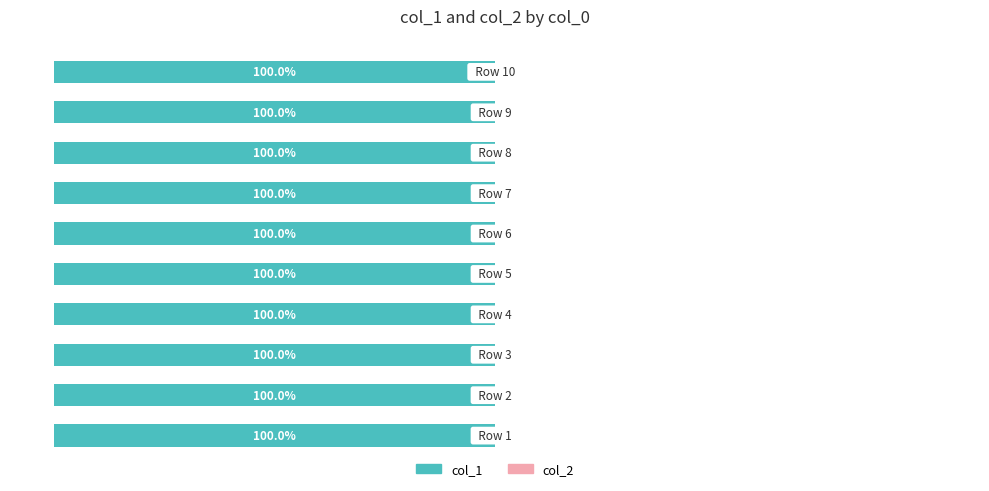

Which series has the largest range (max minus min)?

col_2